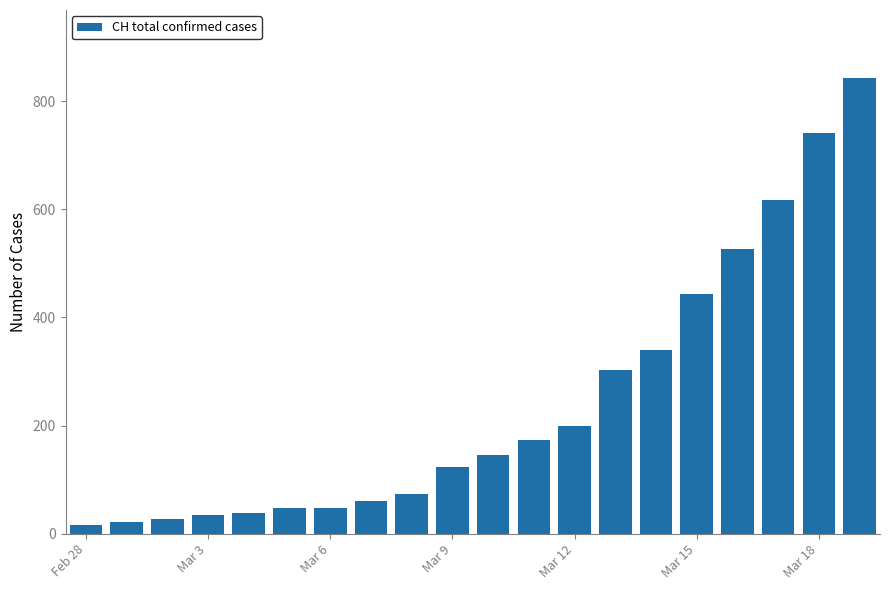

What is the maximum value shown in the chart?

842